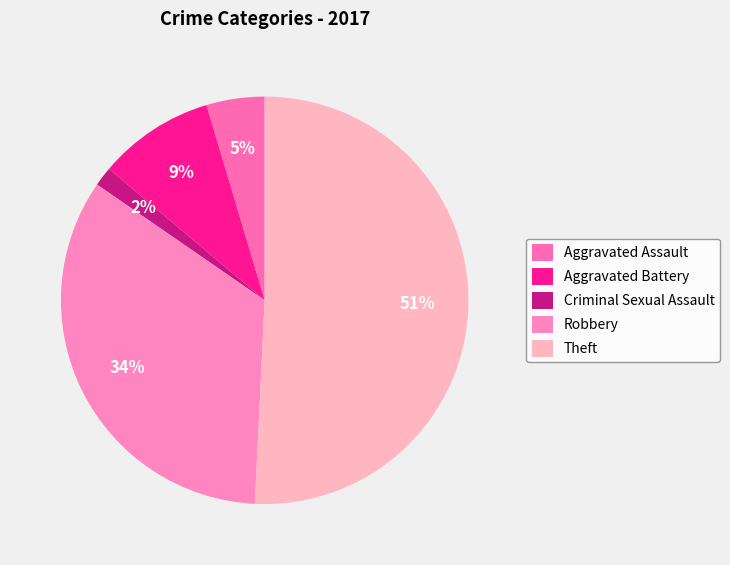

To the nearest percent, what portion does Robbery represent?

34%